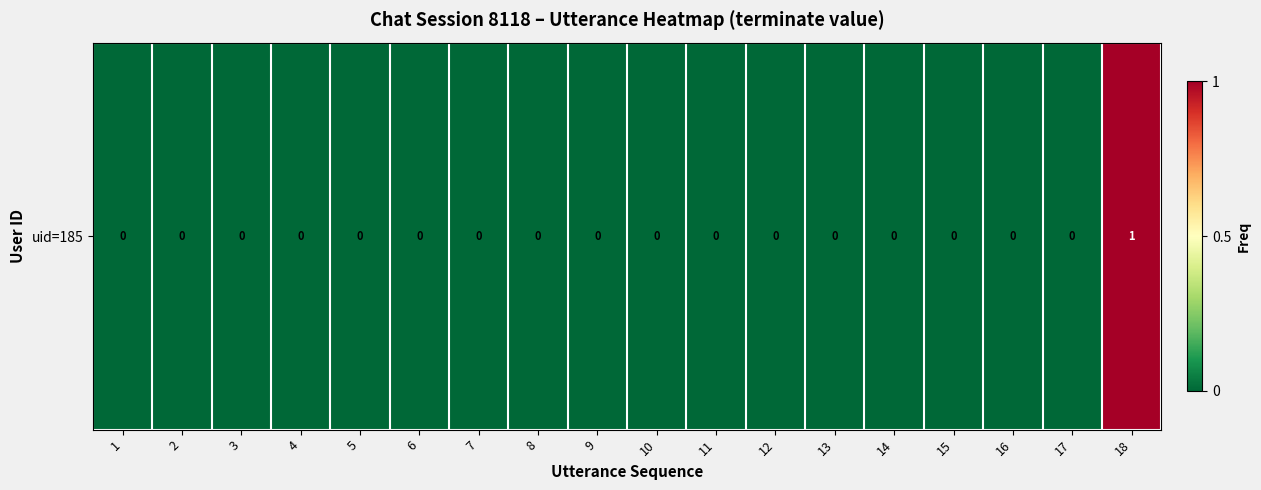

Reading left to right, extract all data points from this chart.

0	0	0	0	0	0	0	0	0	0	0	0	0	0	0	0	0	1